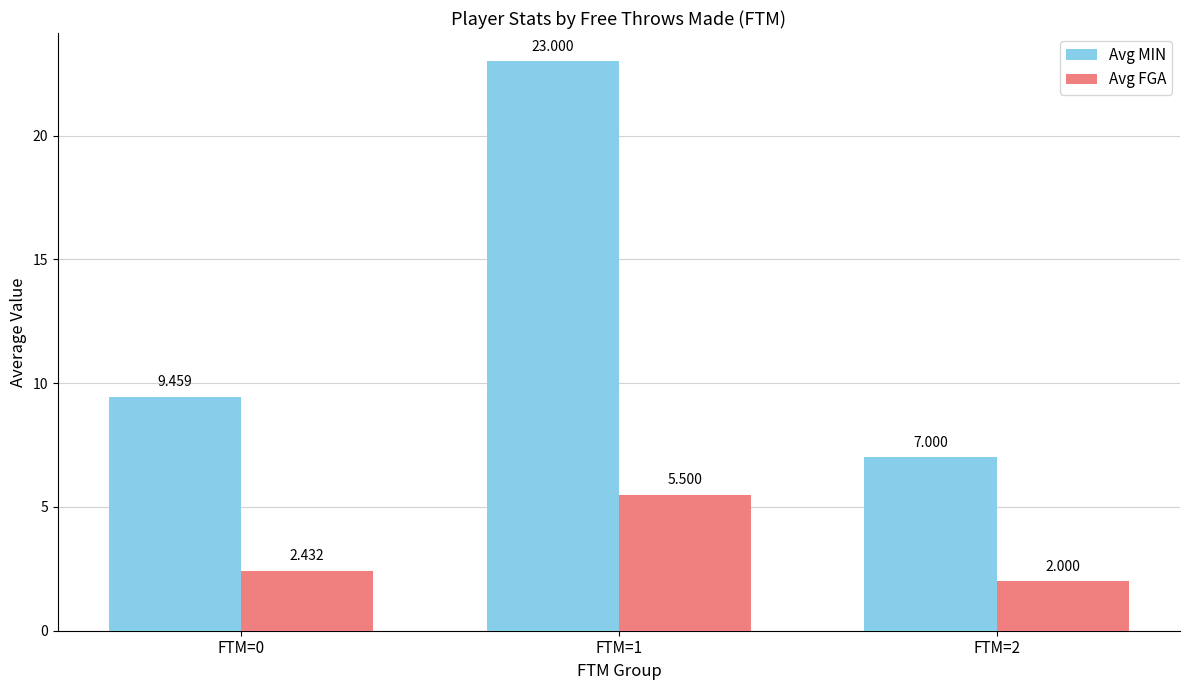

Which series has the largest total across all categories?

Avg MIN